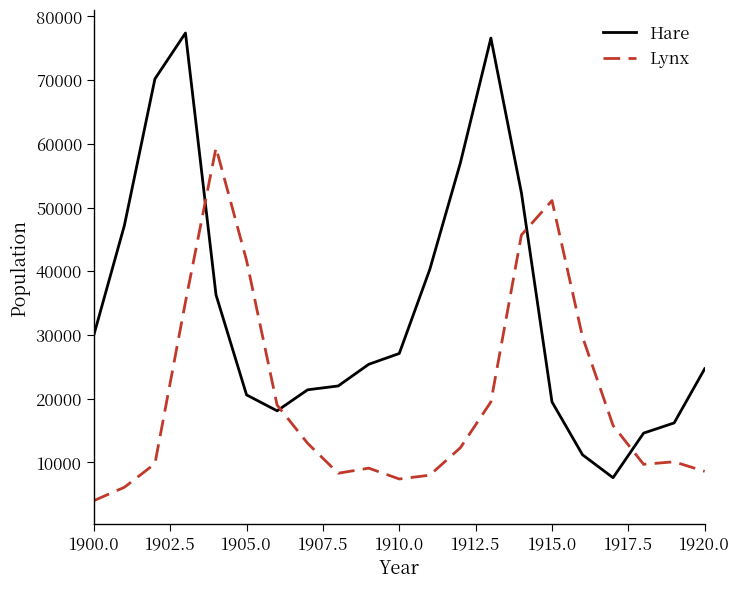

Rank the series by their average value, from highest to lowest.

Hare, Lynx